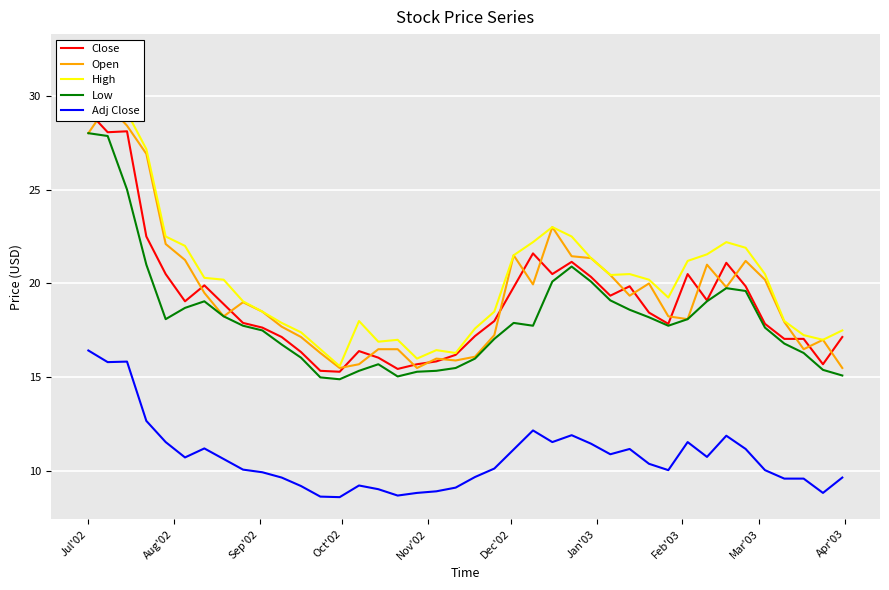

How many lines are shown in the chart?

5